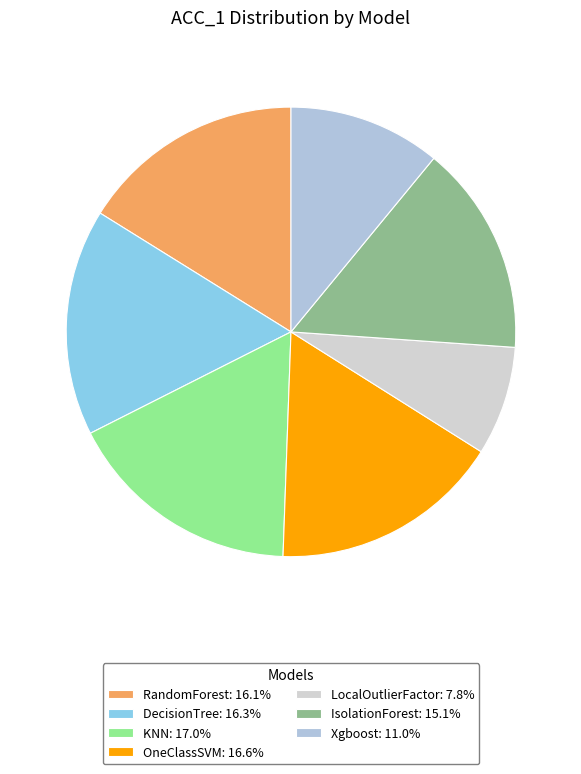

Is it true that RandomForest is 16% of the pie?

True